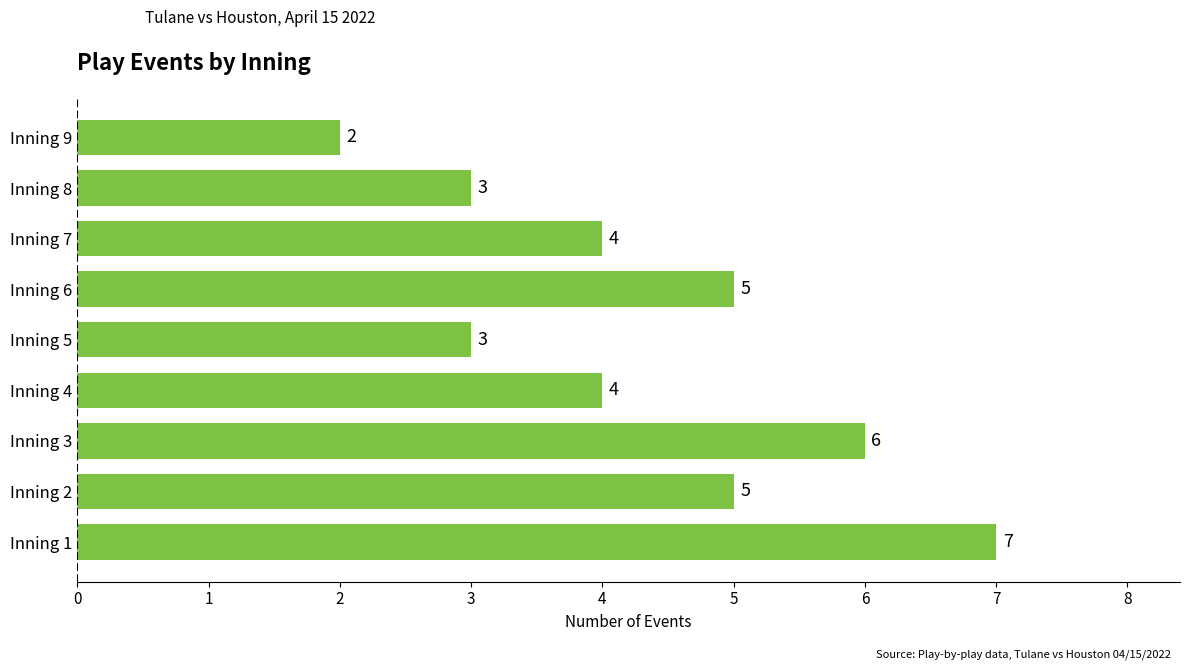

The chart shows a value of 4 at Inning 1. True or false?

False